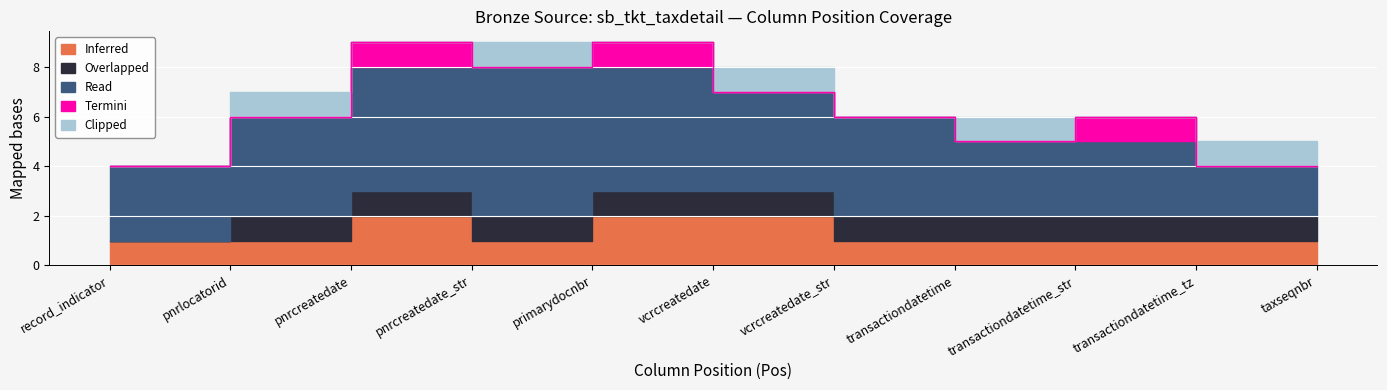

Reading right to left, what are all the values shown in this chart?

Inferred: 11=1	10=1	9=1	8=1	7=1	6=2	5=2	4=1	3=2	2=1	1=1
Overlapped: 11=1	10=1	9=1	8=1	7=1	6=1	5=1	4=1	3=1	2=1	1=0
Read: 11=2	10=2	9=3	8=3	7=4	6=4	5=5	4=6	3=5	2=4	1=3
Termini: 11=0	10=0	9=1	8=0	7=0	6=0	5=1	4=0	3=1	2=0	1=0
Clipped: 11=0	10=1	9=0	8=1	7=0	6=1	5=0	4=1	3=0	2=1	1=0